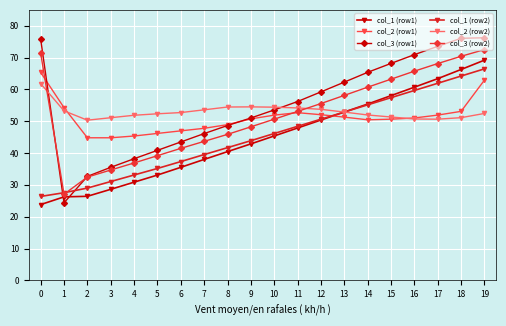

What is the value of the col_3 (row2) point at the 11th from the left?

50.6